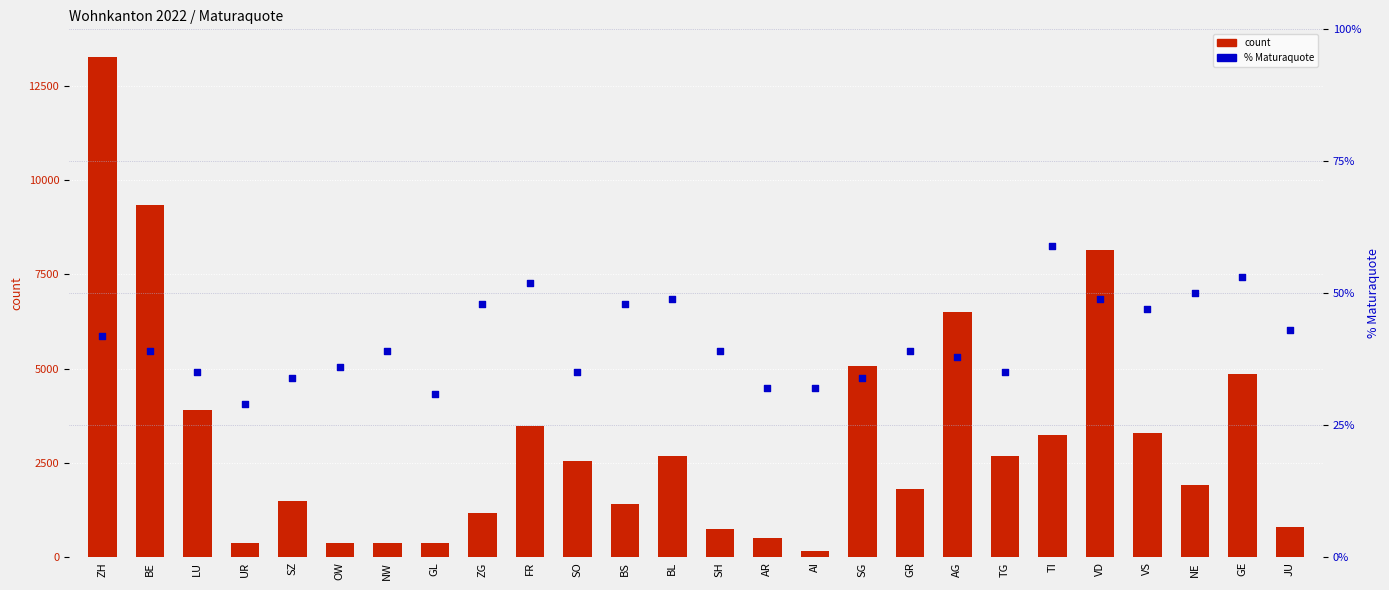

What is the total value across all series at BL?

2689.5